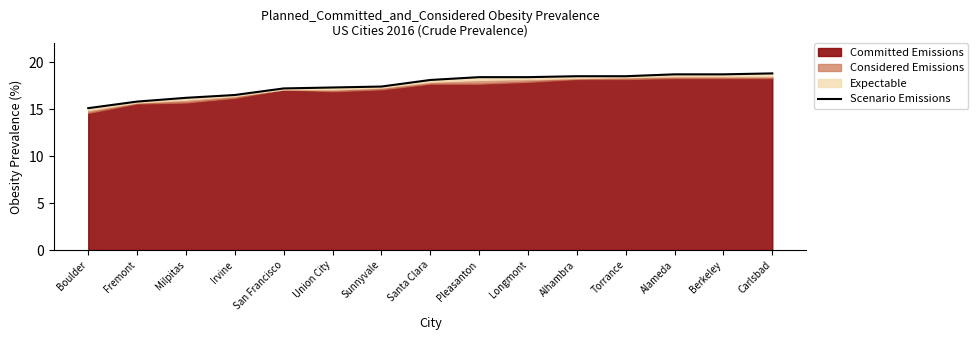

What value does the data have at Berkeley?

18.7